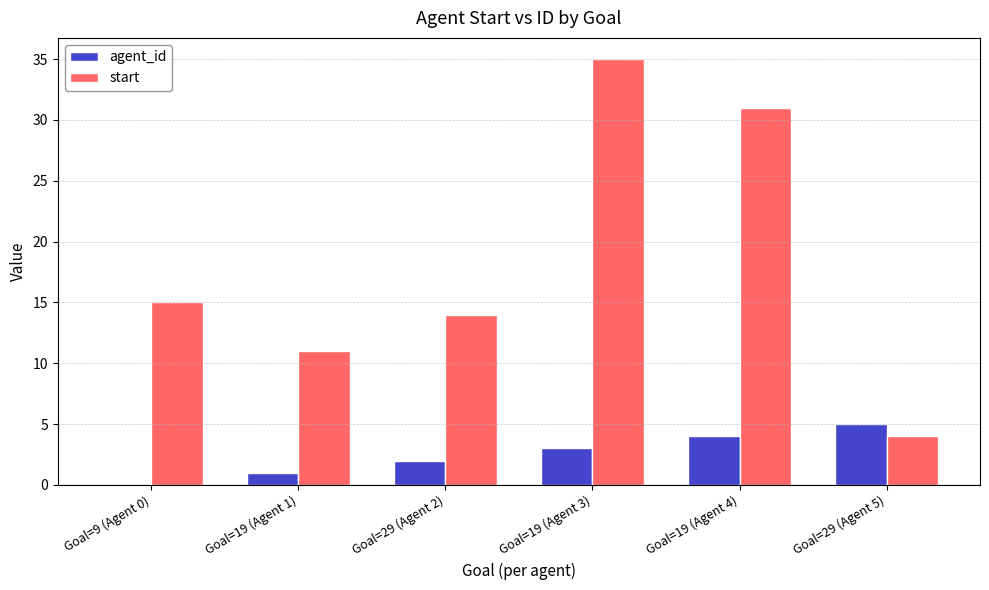

How many groups of bars are there?

6